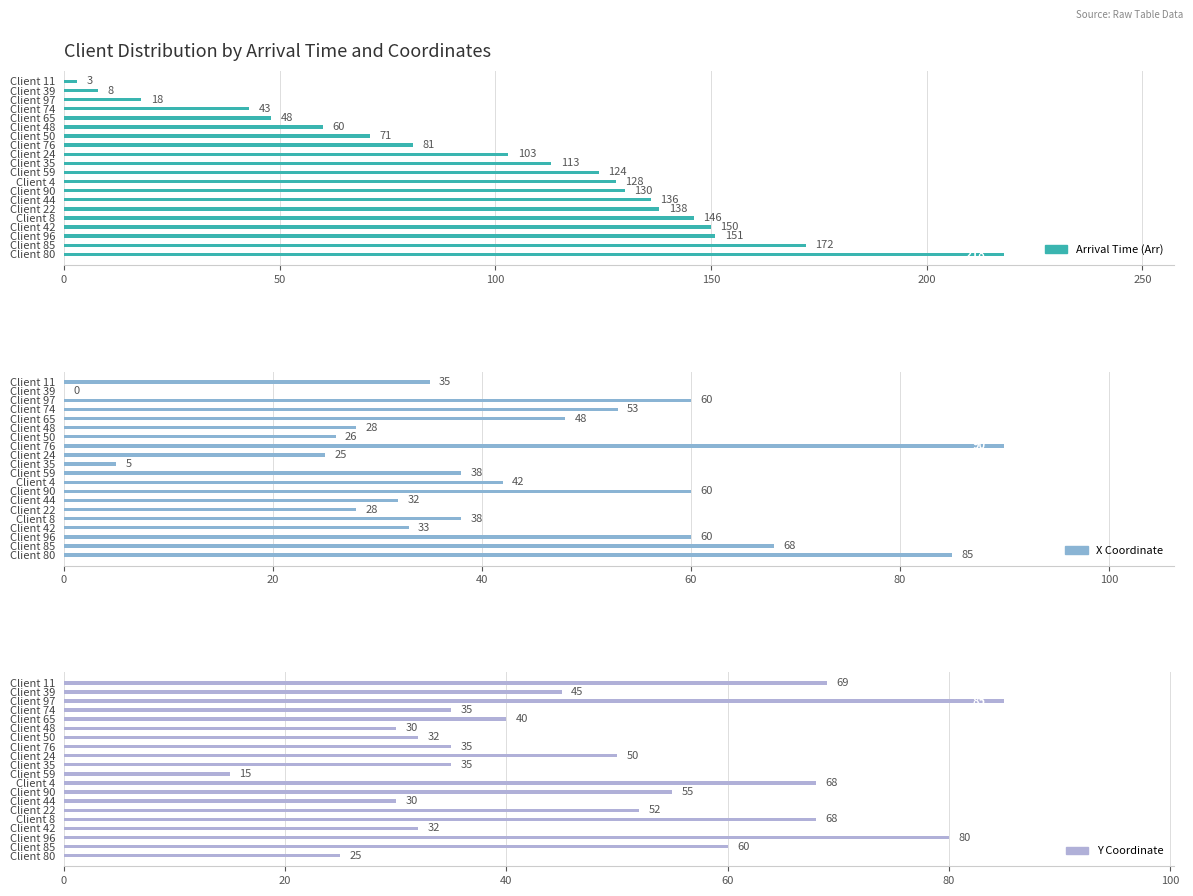

What value does the Y Coordinate series have at Client 22, to the nearest 10?

50